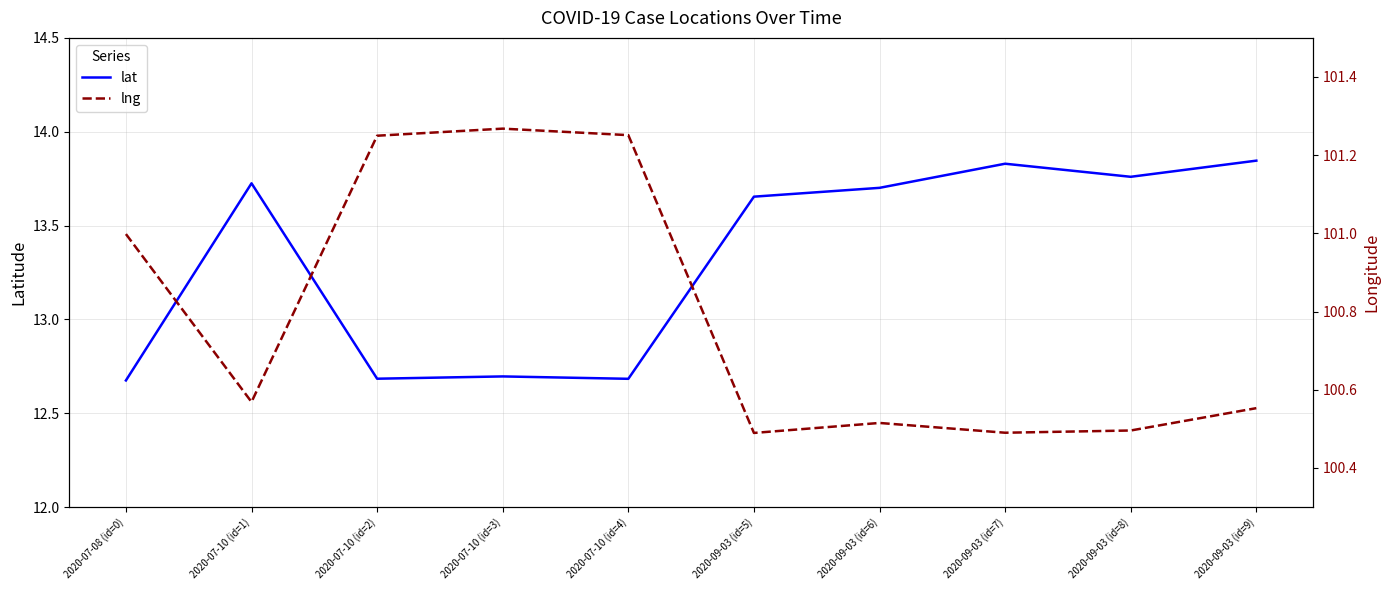

True or false: lat and lng intersect in this chart.

False